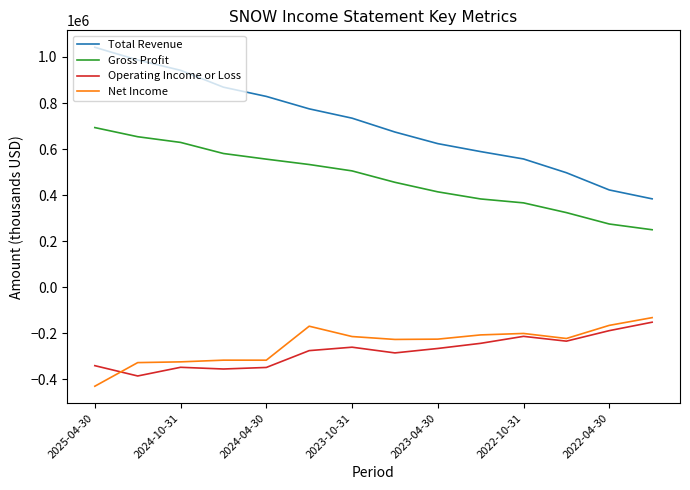

True or false: Net Income and Gross Profit cross at least once.

False